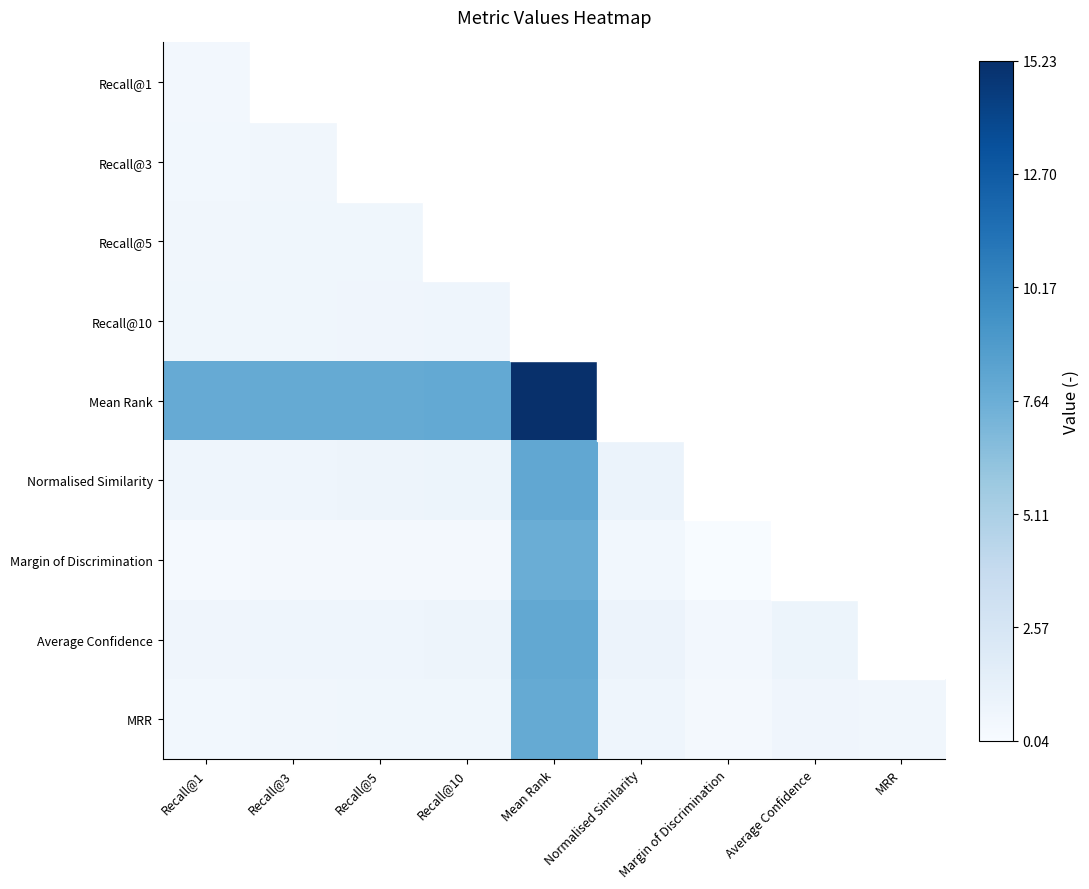

Is it true that Margin of Discrimination equals 0.8 at Mean Rank?

False